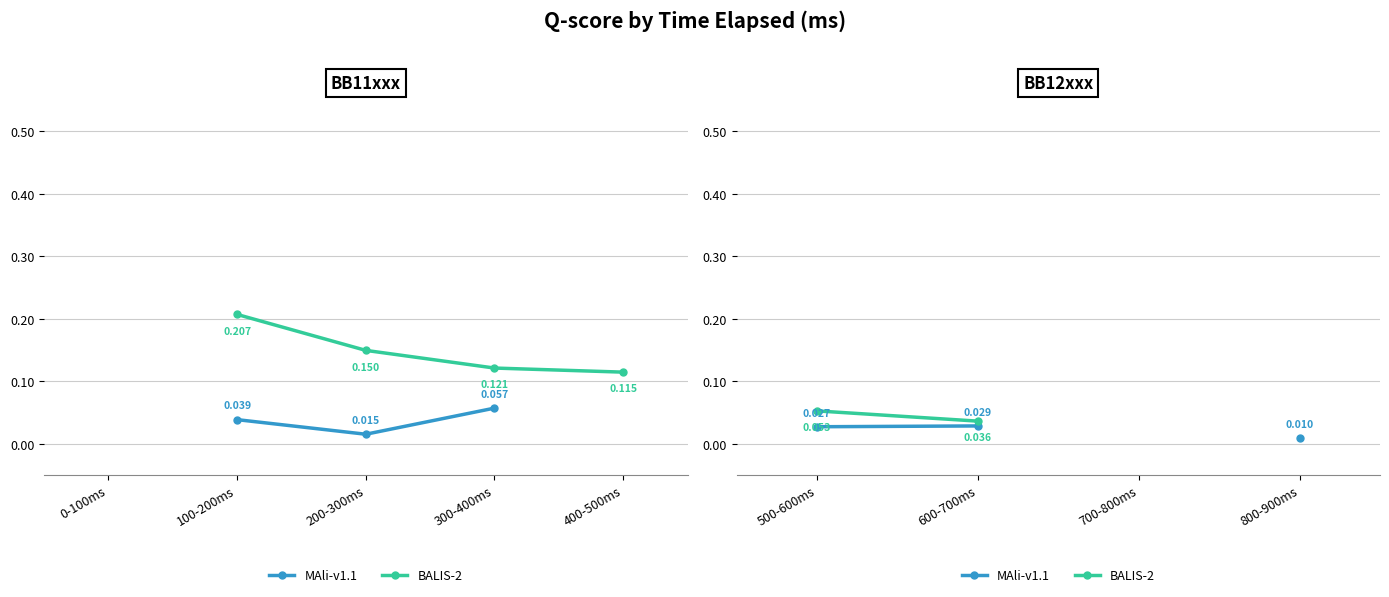

What is the label of the 3rd point from the left?

700-800ms